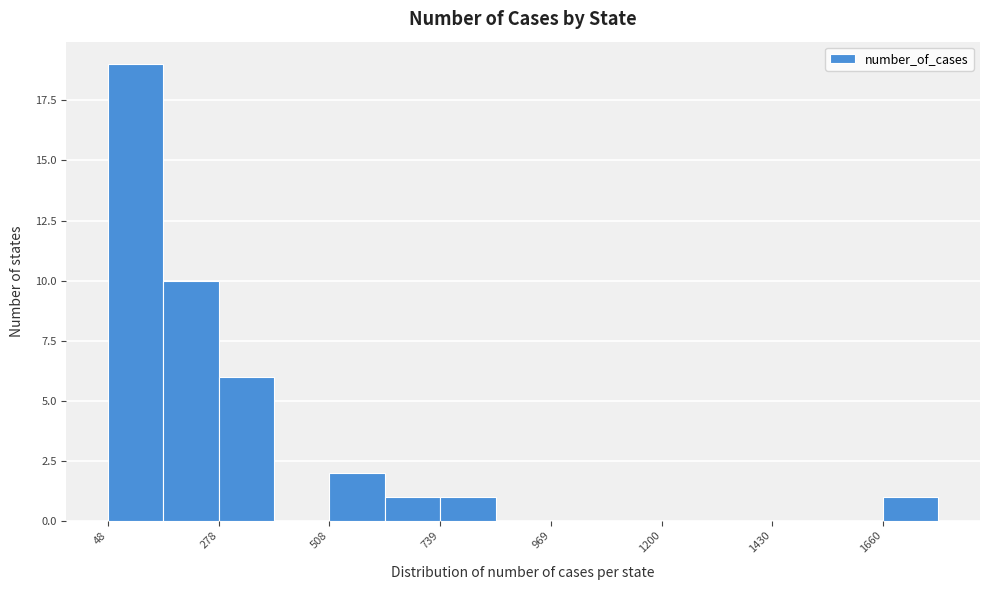

Around what value on the x-axis is the tallest bar? Give the approximate position of its centre, as read against the axis.

100